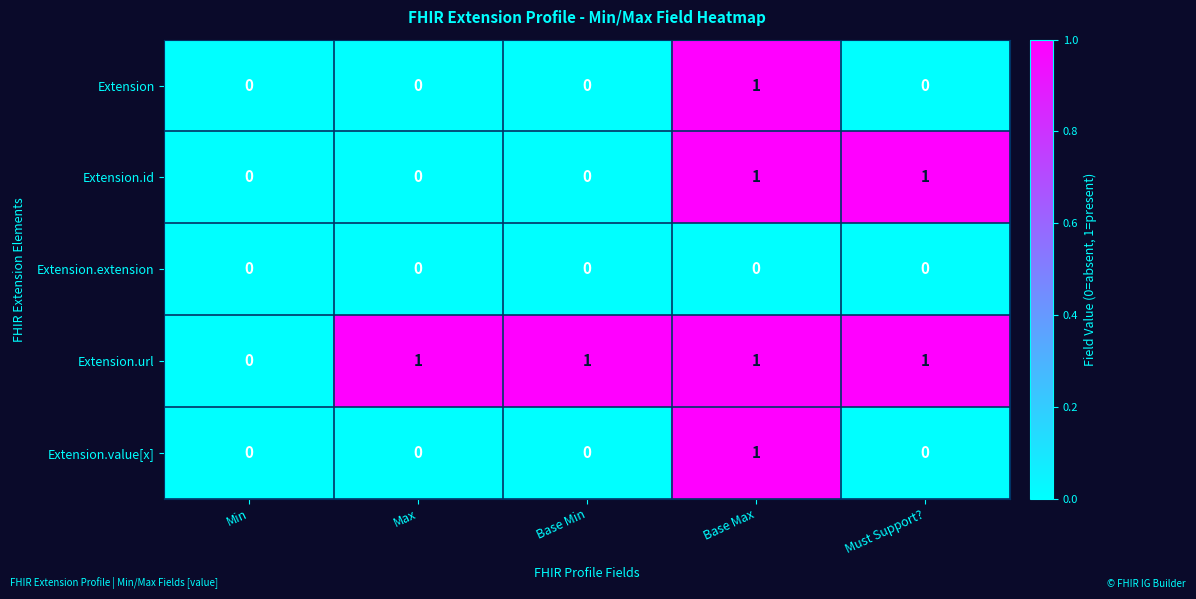

What is the maximum value shown in the chart?

1